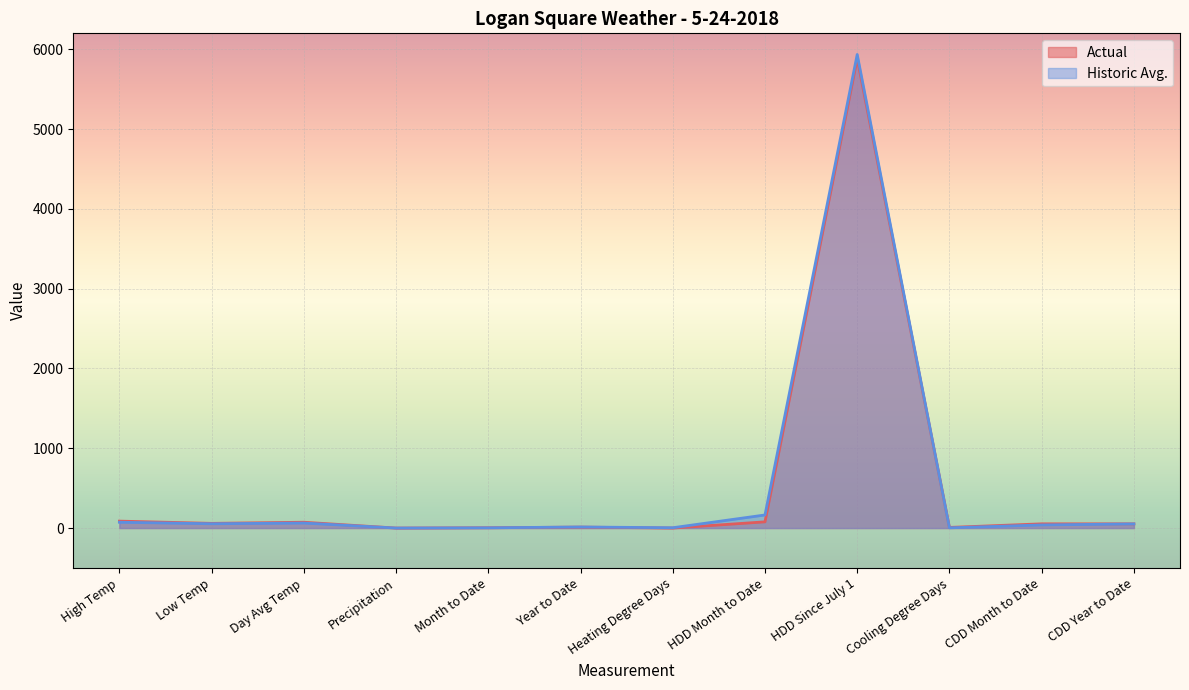

What are all the series names shown in the legend?

Actual, Historic Avg.